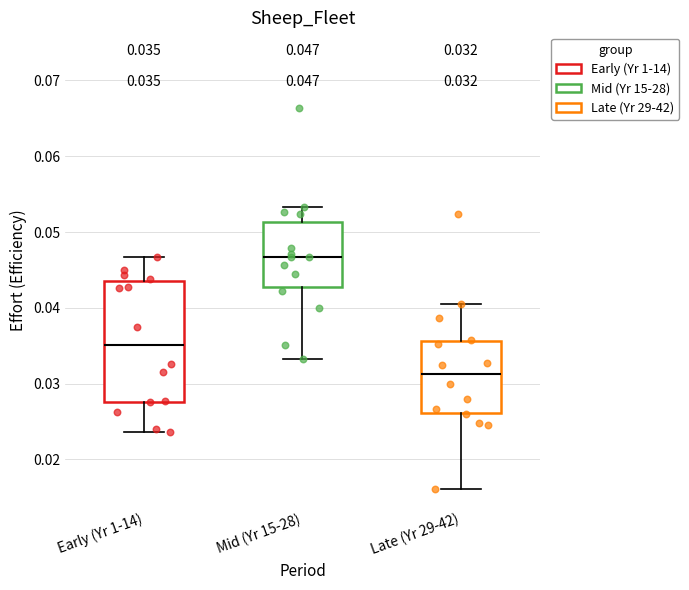

Which box is the tallest, from its lower edge to its upper edge?

Early (Yr 1-14)